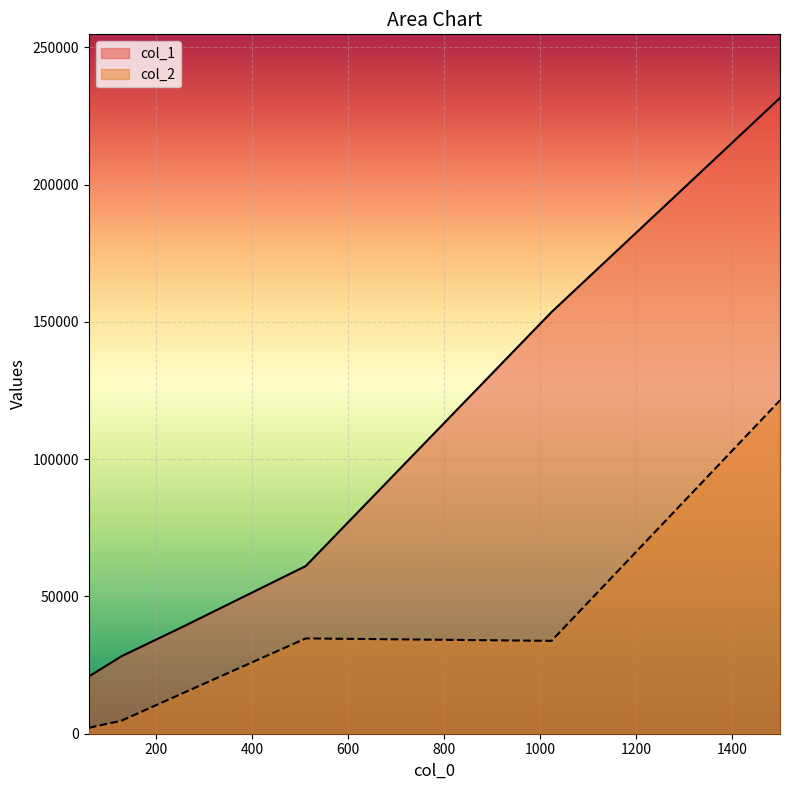

What is the average value of the col_1 series?

89054.9